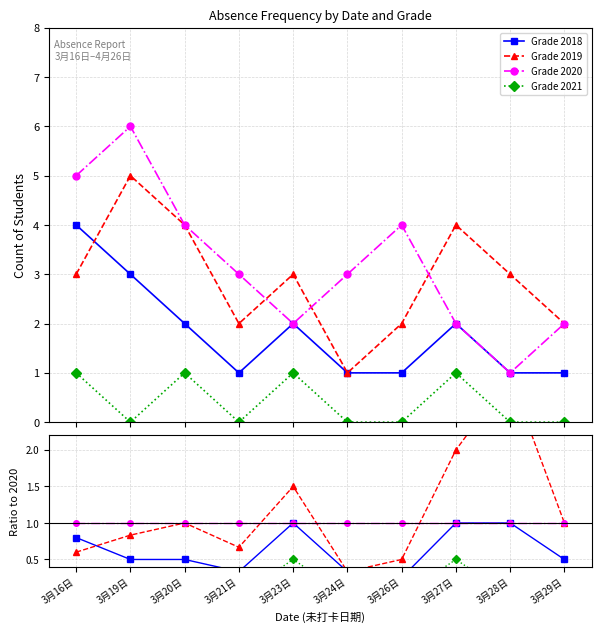

What is the difference between the maximum and minimum values in the Grade 2019 series?

4